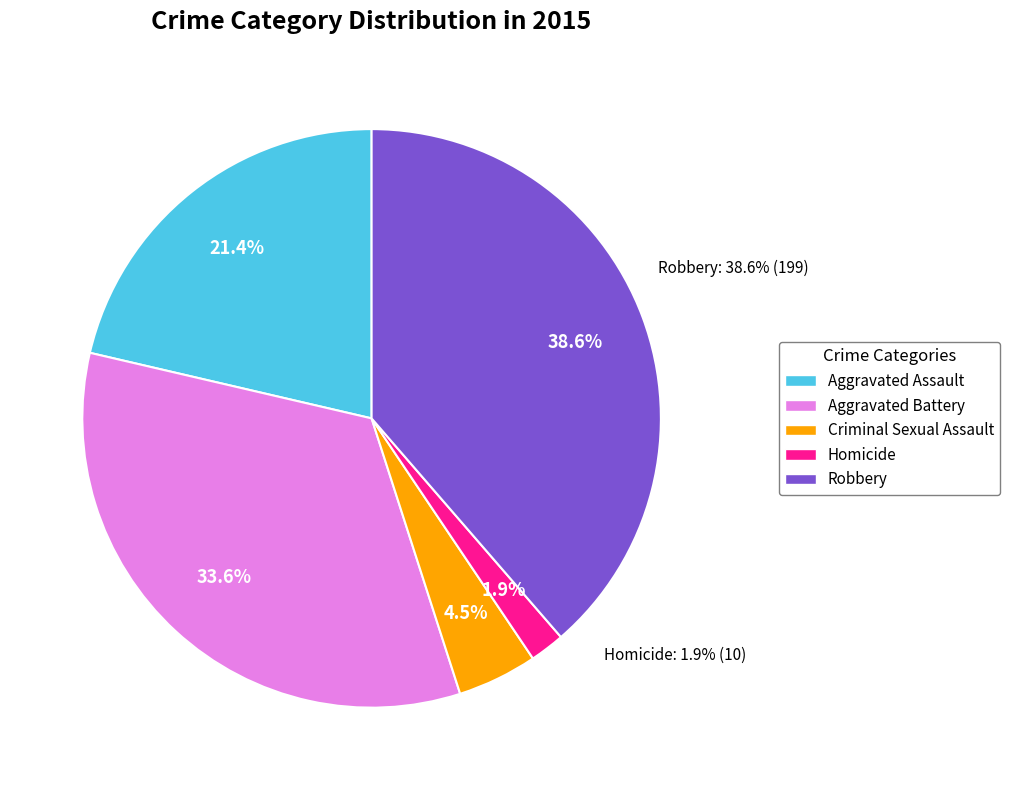

What is the smallest slice in the pie chart?

Homicide